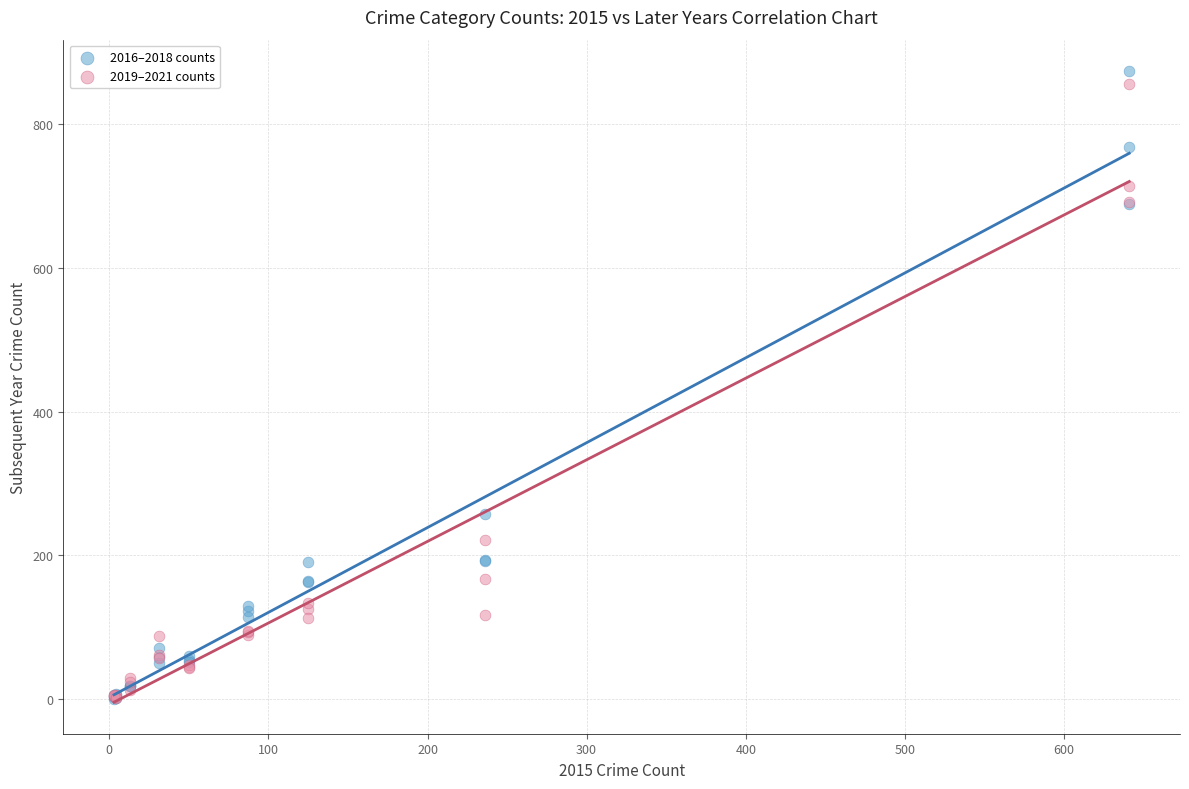

Which series has the widest spread of Y values?

2016–2018 counts